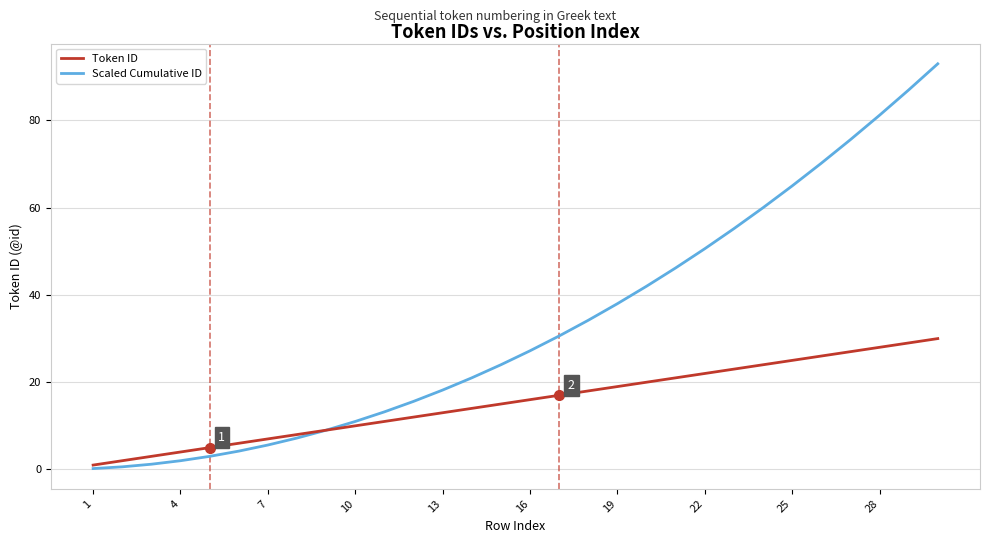

Which series has the largest range (max minus min)?

Scaled Cumulative ID